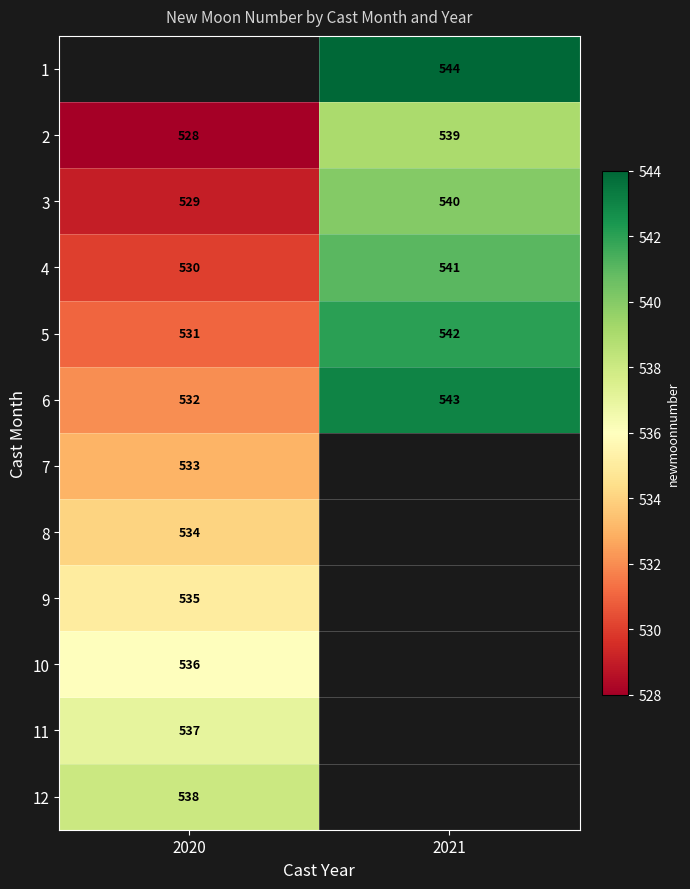

Which label corresponds to the smallest value in the chart?

2020